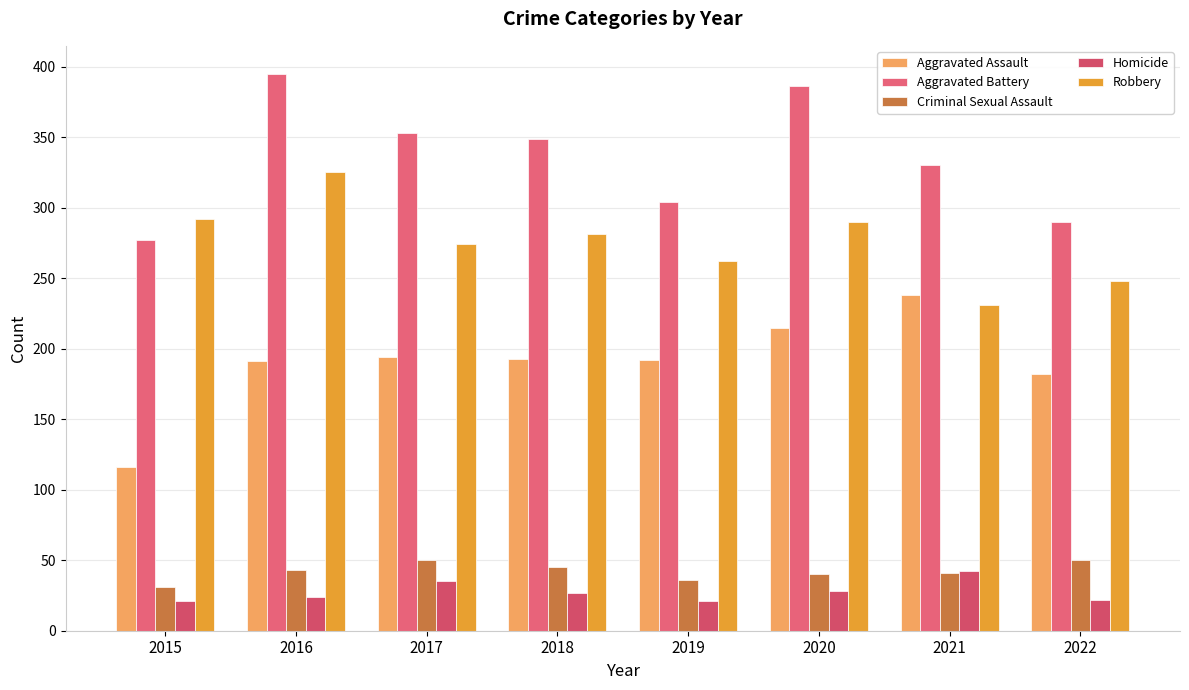

How many data points in Aggravated Assault are less than 193?

4